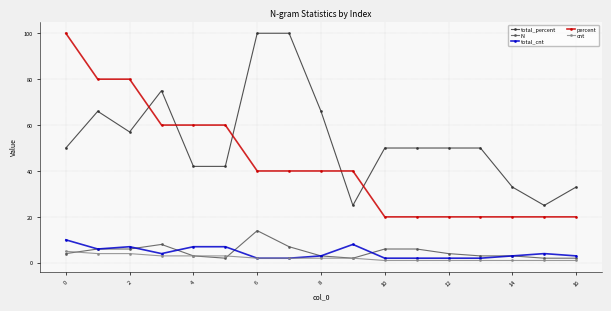

True or false: total_percent and percent intersect in this chart.

True